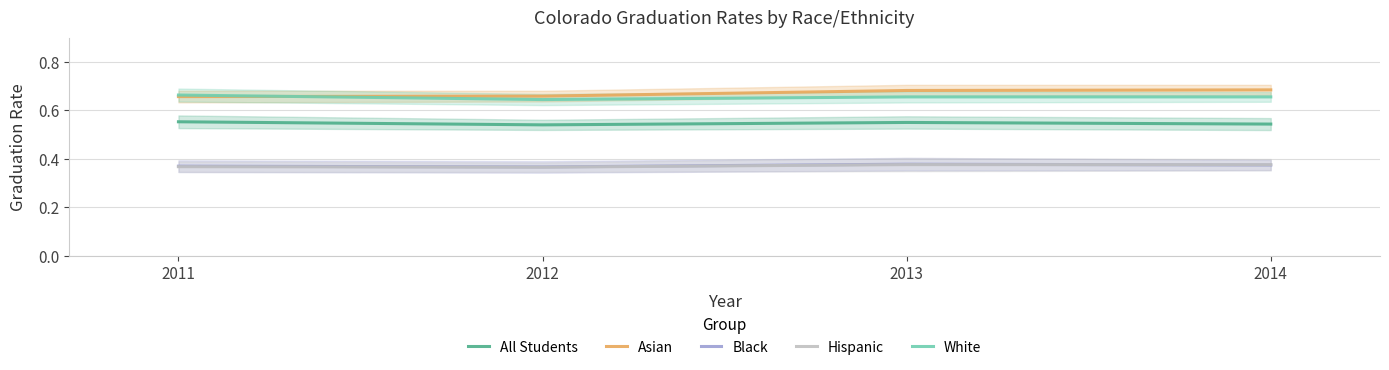

Reading left to right, extract all data points from this chart.

All Students: 0.6	0.5	0.6	0.5
Asian: 0.7	0.7	0.7	0.7
Black: 0.4	0.4	0.4	0.4
Hispanic: 0.4	0.4	0.4	0.4
White: 0.7	0.6	0.7	0.7